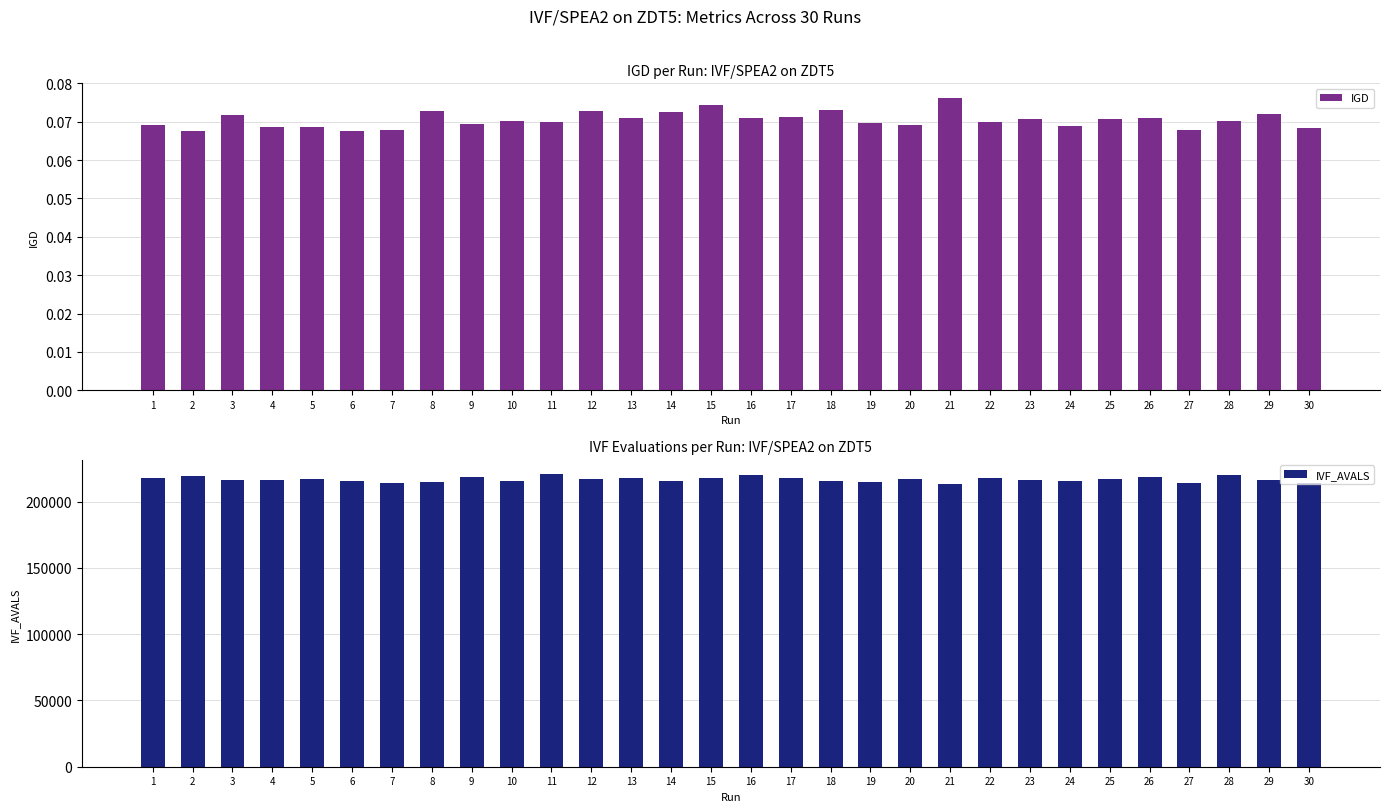

What is the value of the IGD bar at the 30th from the left?

0.1